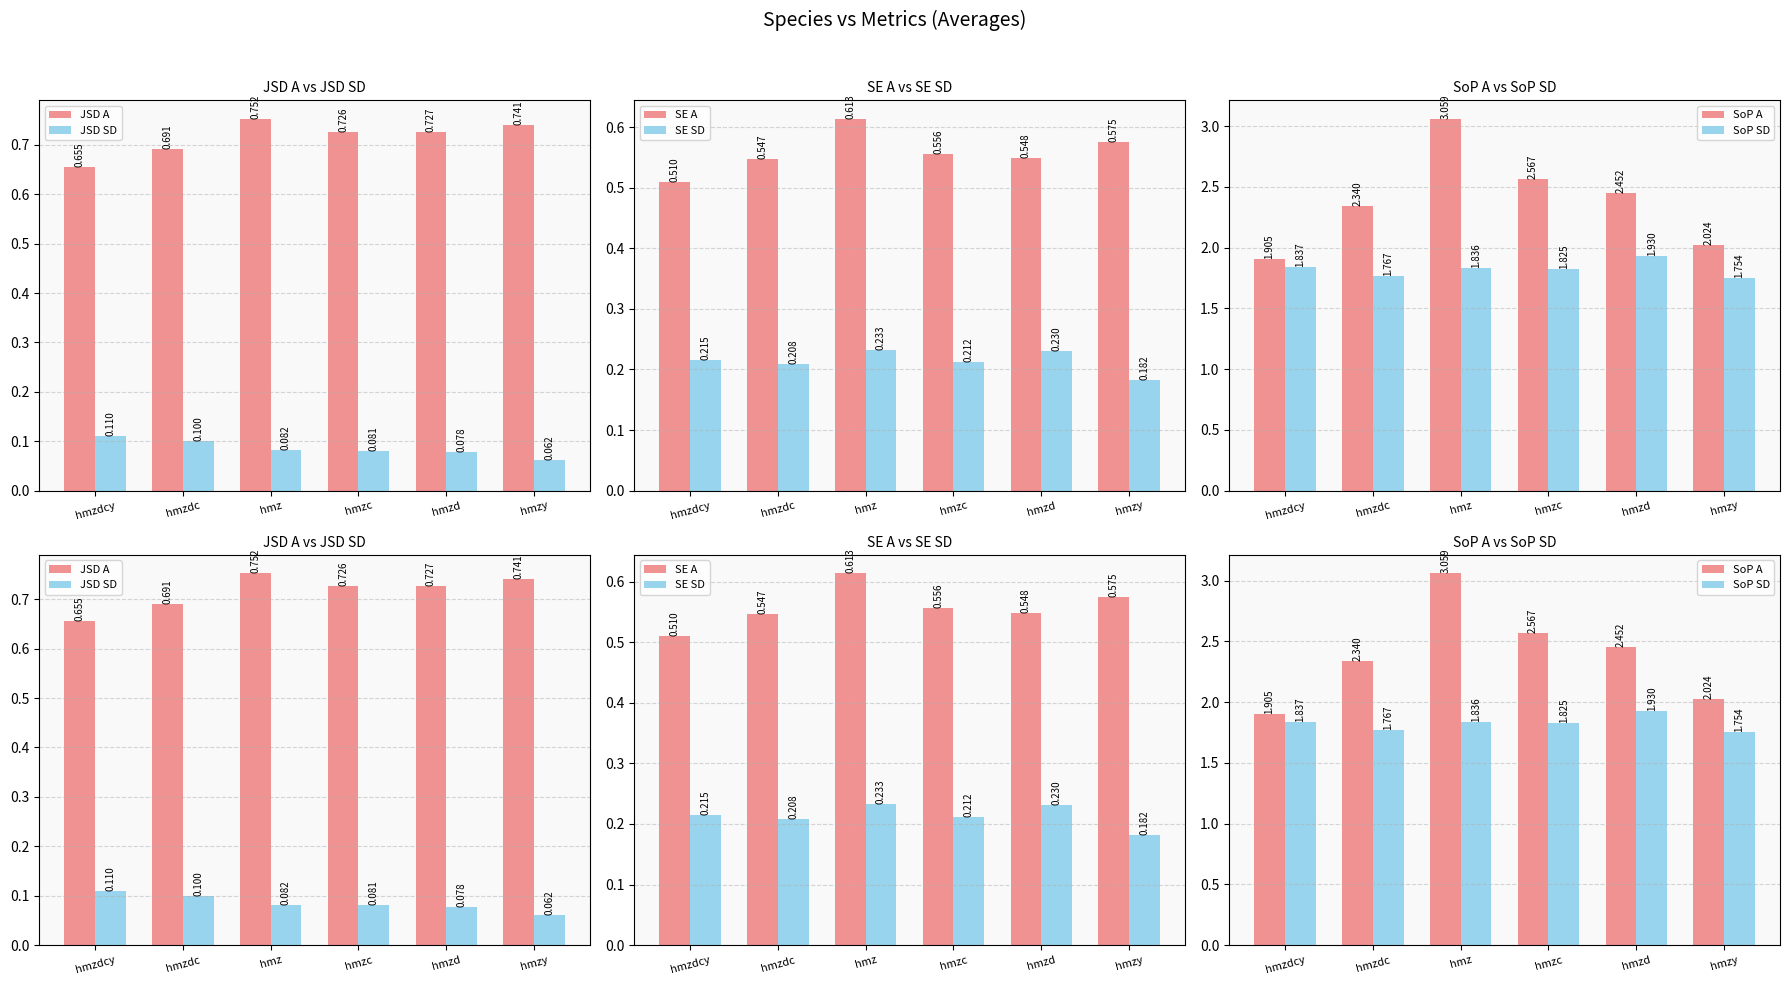

At which label is JSD SD closest to 0?

hmzy